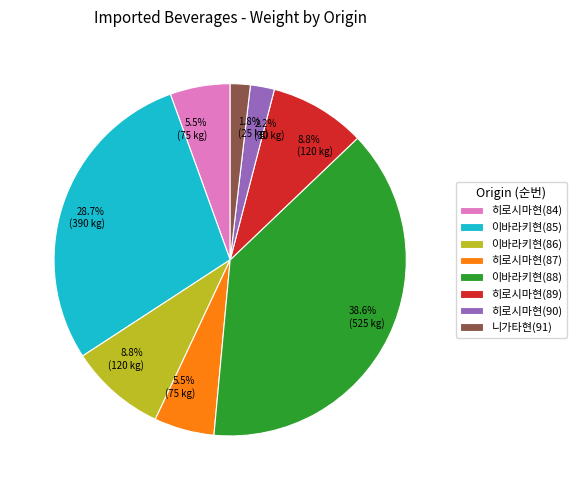

Which has a higher value, 히로시마현(84) or 이바라키현(85)?

이바라키현(85)